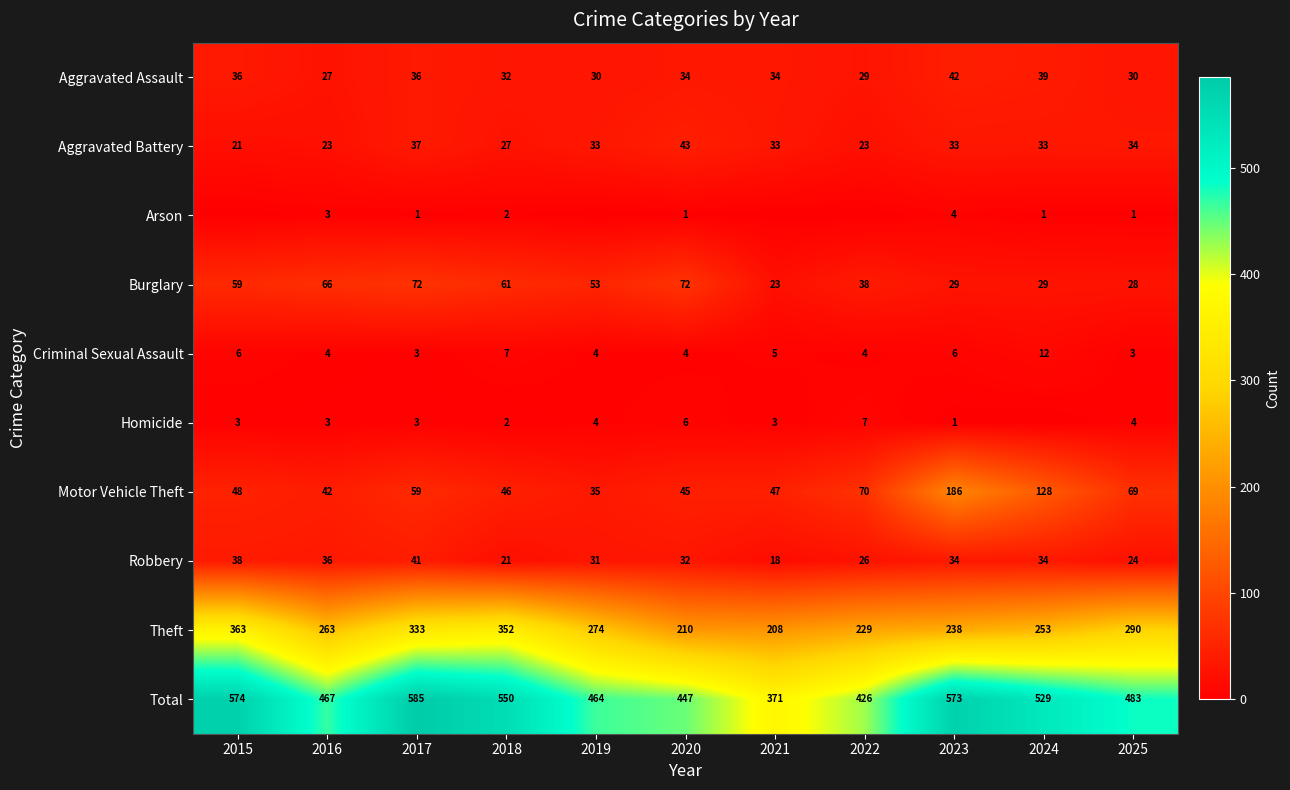

The value of Homicide at 2018 is 1. True or false?

False